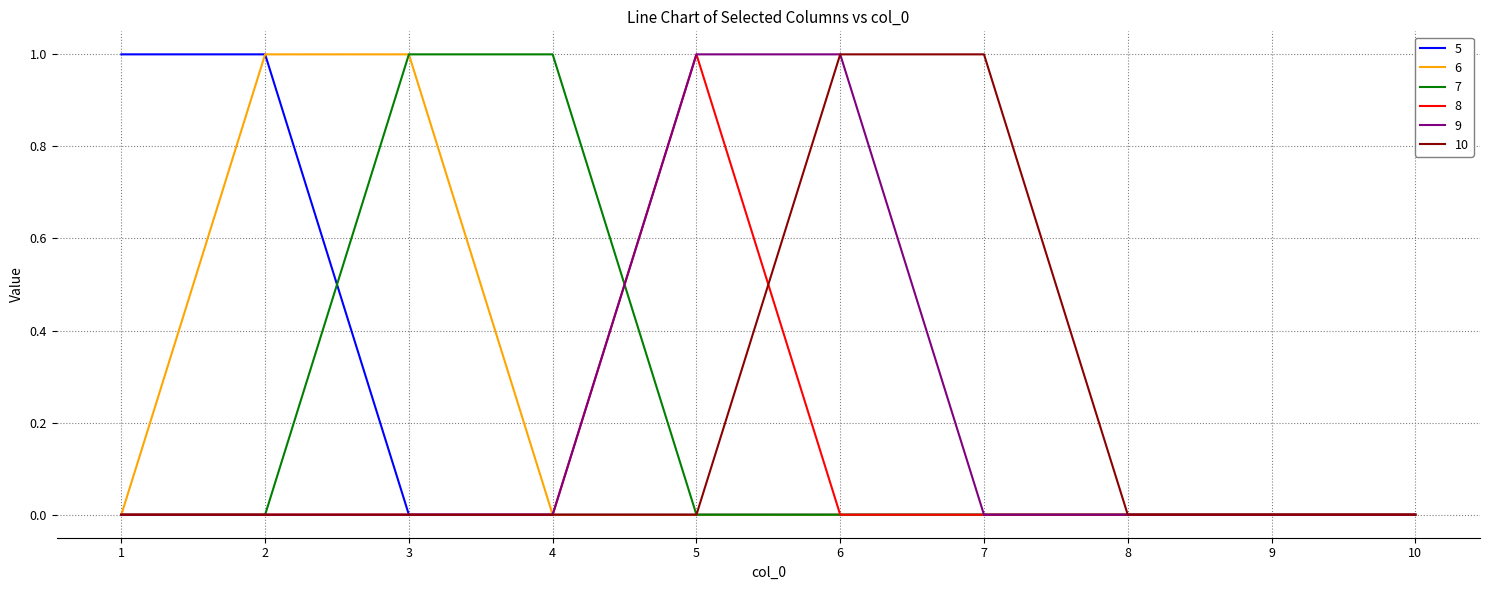

Reading left to right, list all the values displayed in this chart.

5: 1=1	2=1	3=0	4=0	5=0	6=0	7=0	8=0	9=0	10=0
6: 1=0	2=1	3=1	4=0	5=0	6=0	7=0	8=0	9=0	10=0
7: 1=0	2=0	3=1	4=1	5=0	6=0	7=0	8=0	9=0	10=0
8: 1=0	2=0	3=0	4=0	5=1	6=0	7=0	8=0	9=0	10=0
9: 1=0	2=0	3=0	4=0	5=1	6=1	7=0	8=0	9=0	10=0
10: 1=0	2=0	3=0	4=0	5=0	6=1	7=1	8=0	9=0	10=0